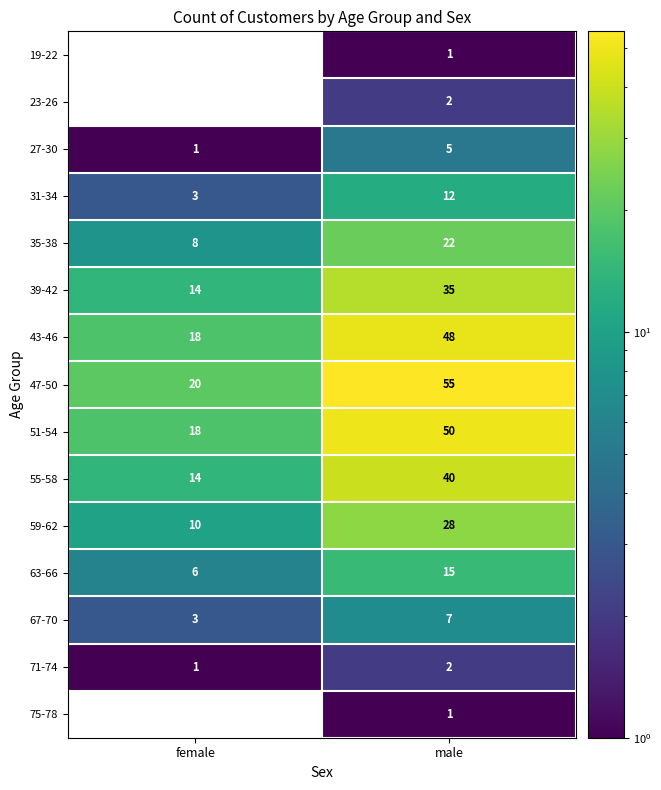

What is the difference between the 67-70 values at male and female?

4